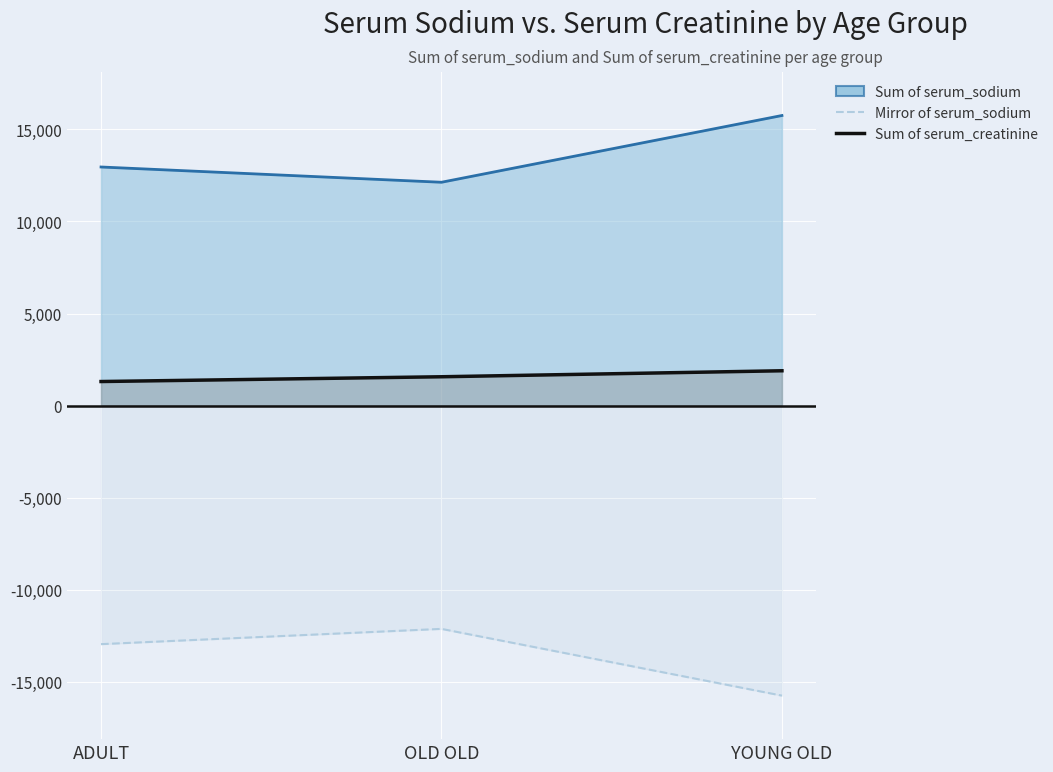

What is the label of the 3rd point from the right?

ADULT